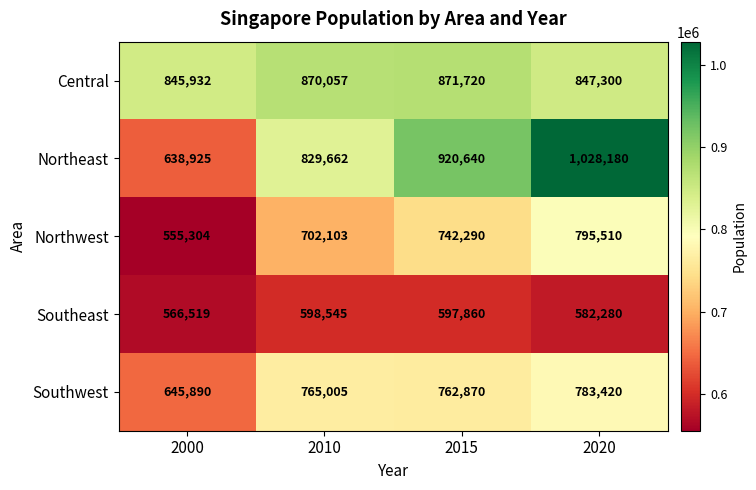

How many values in the Central series are below 870057?

2